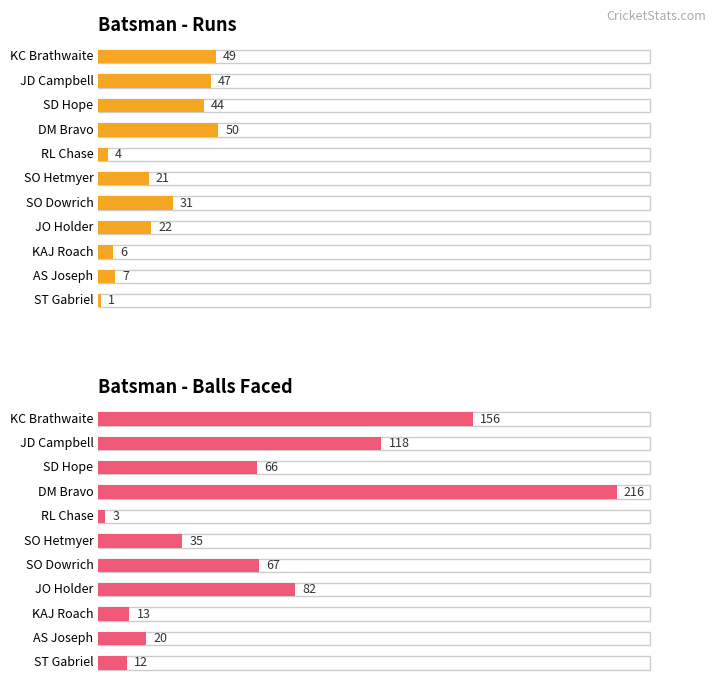

What is the difference between the second highest and minimum values in the balls series?

153